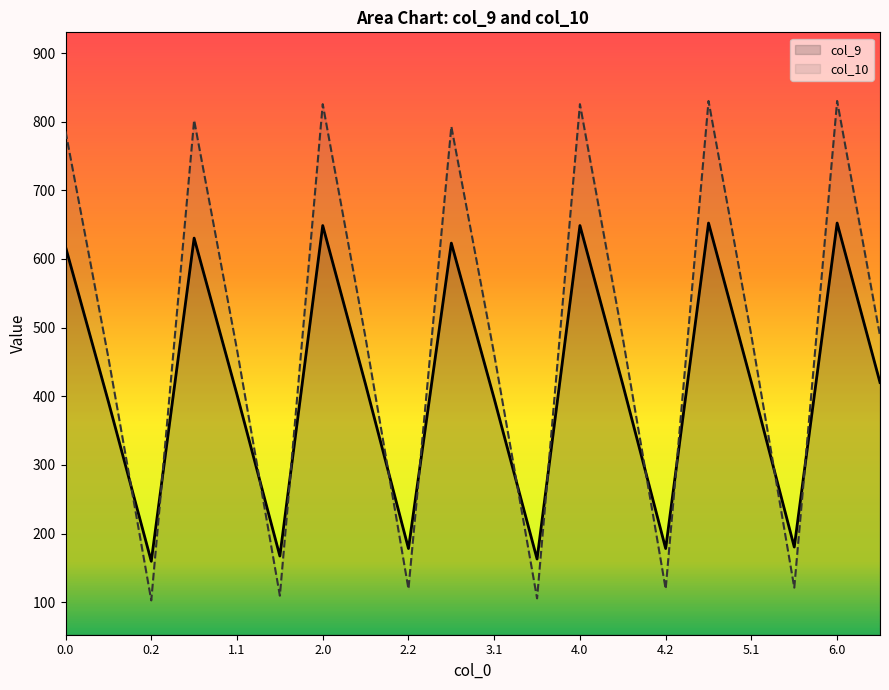

True or false: col_10 has a value of 1474.0 at 4.0.

False